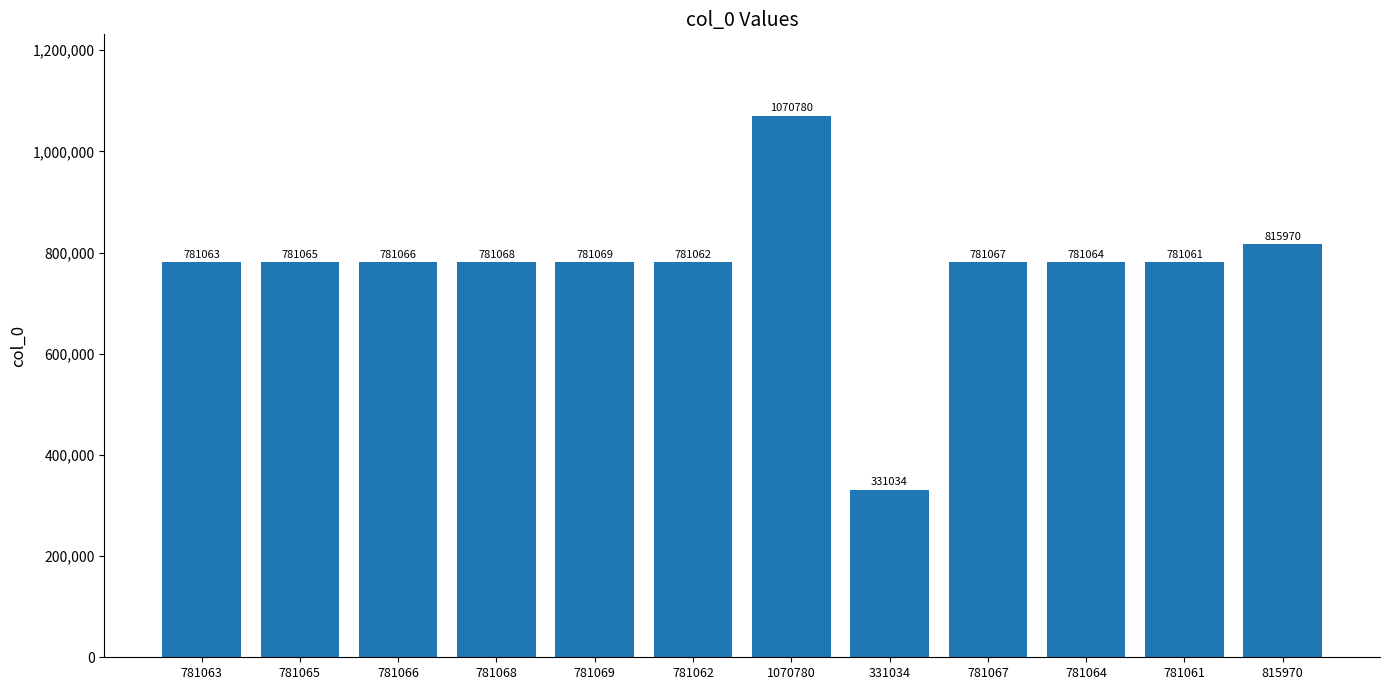

What is the label of the 2nd bar from the left?

781065